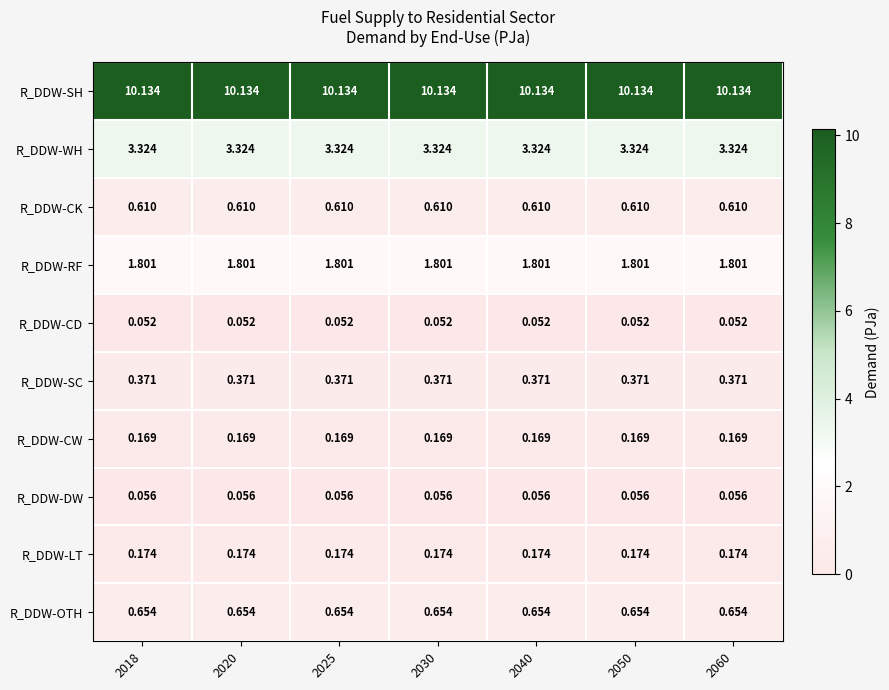

What is the maximum value shown in the chart?

10.1